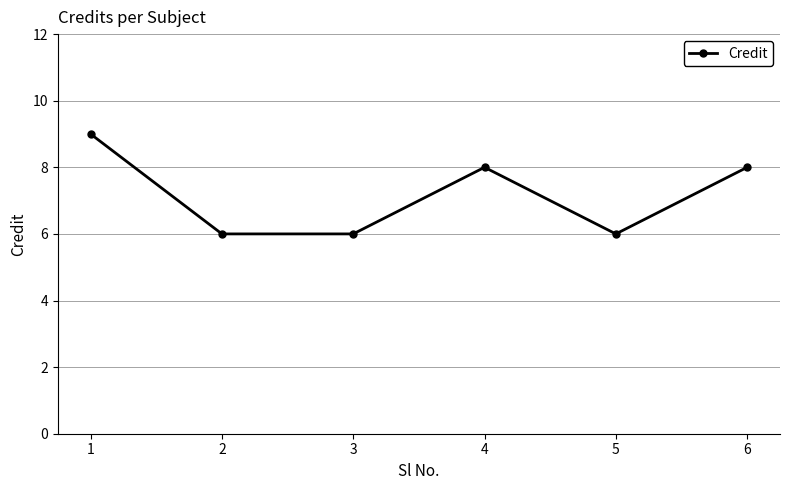

The chart shows a value of 12 at 1. True or false?

False